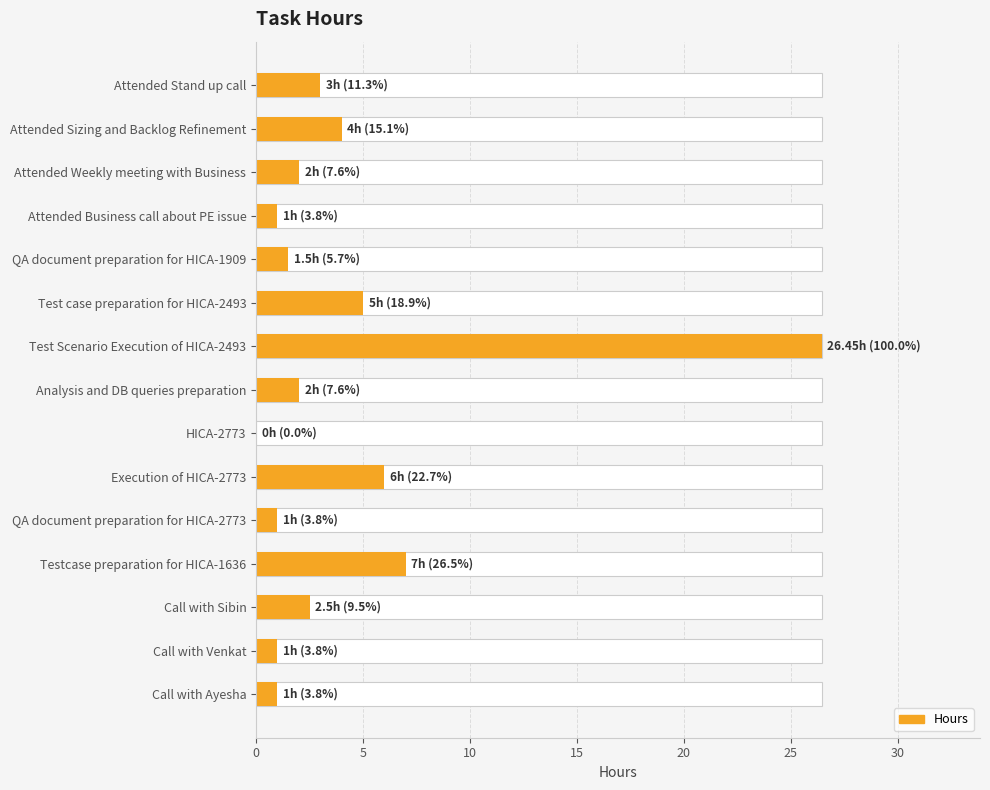

Between Attended Business call about PE issue and HICA-2773, which is larger?

Attended Business call about PE issue